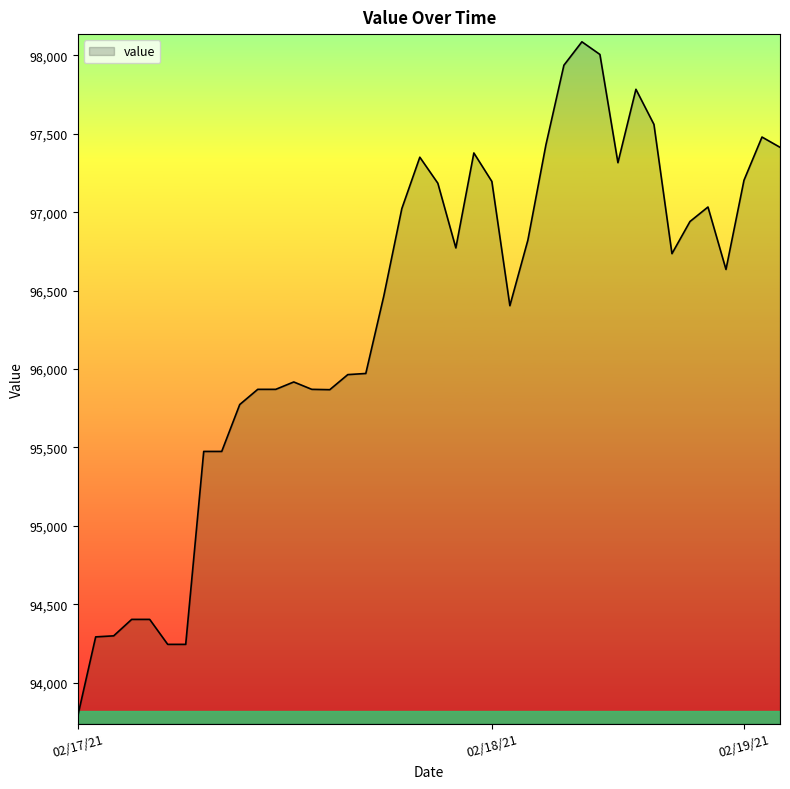

How many lines are shown in the chart?

1